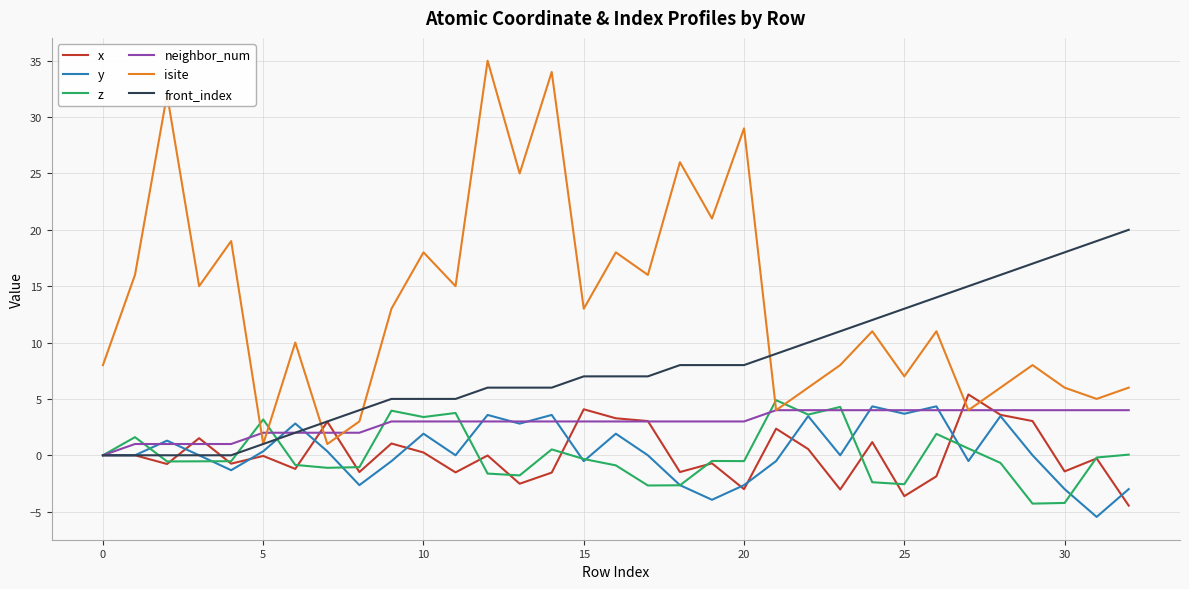

Which series has the widest spread of values?

isite